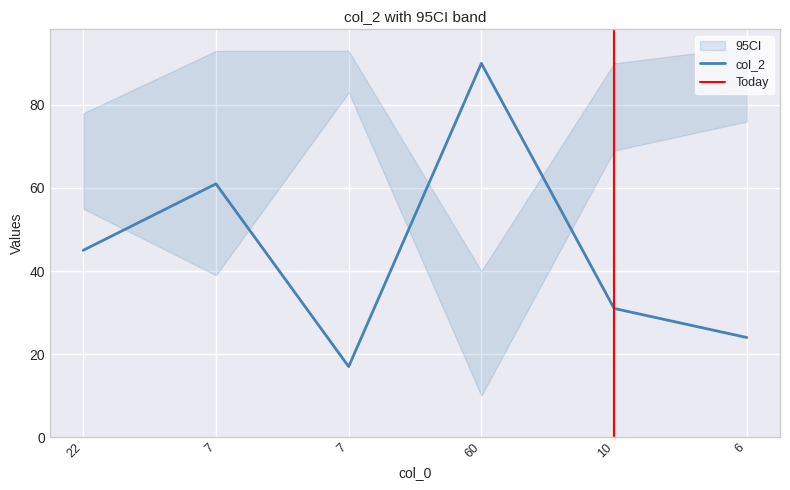

What is the smallest value displayed?

10